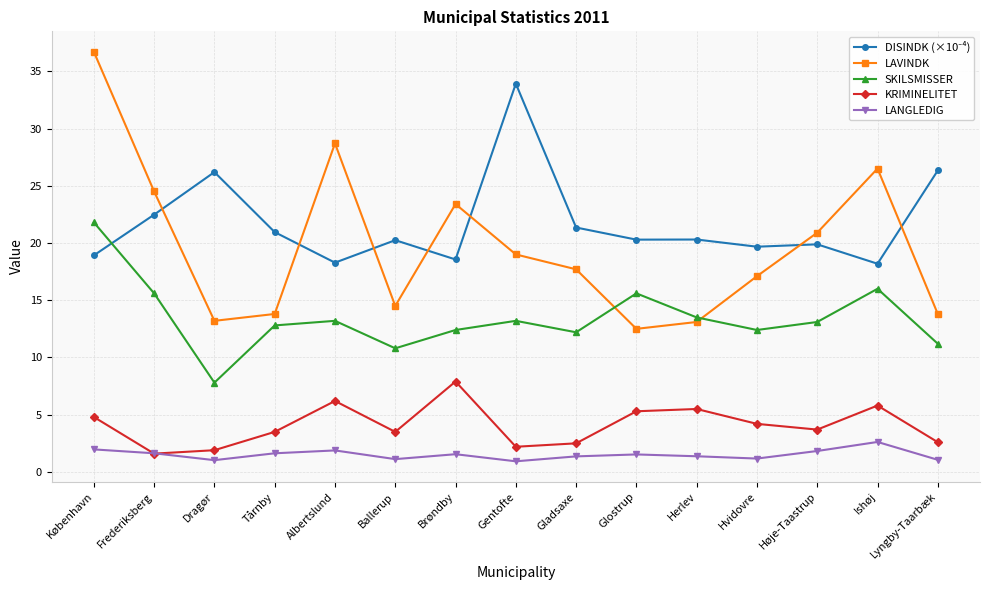

Count the number of data series in this chart.

5